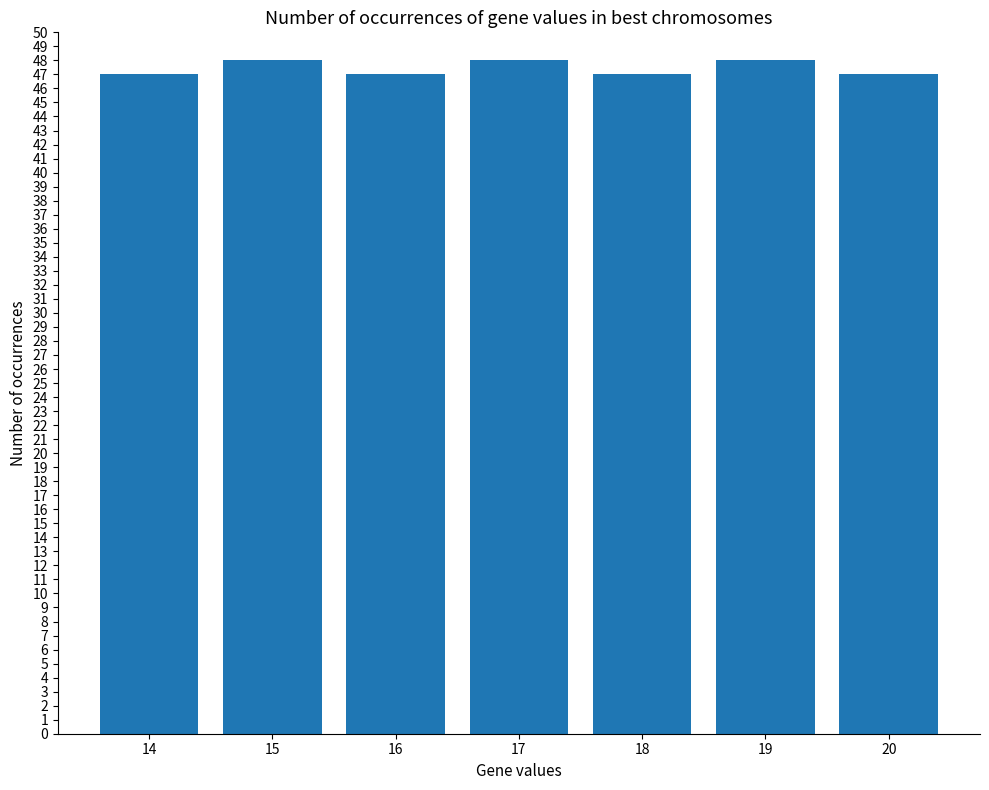

The chart shows a value of 12 at 14. True or false?

False